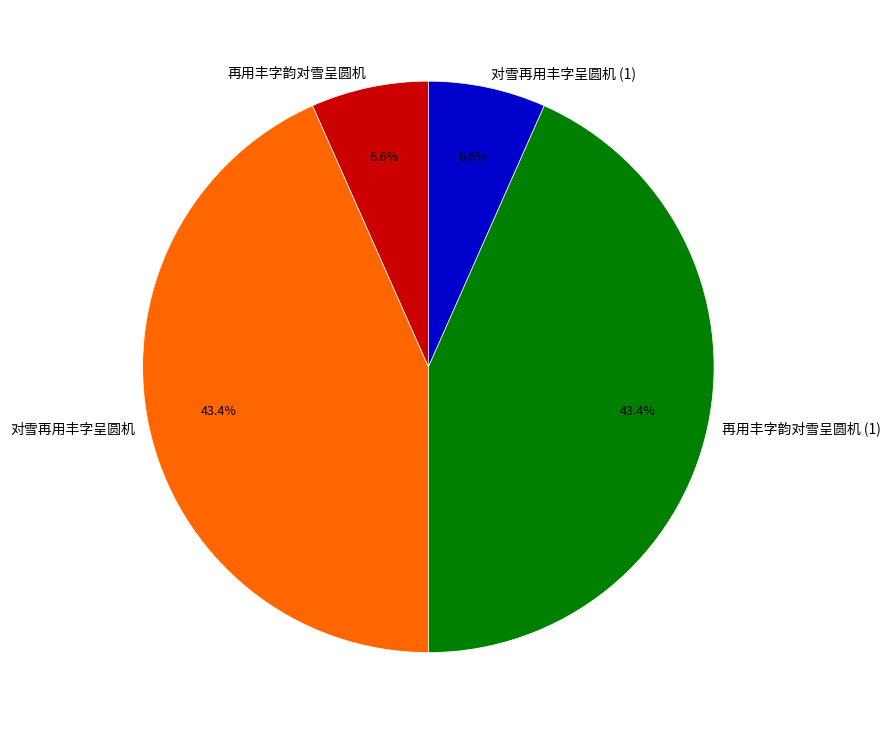

To the nearest percent, what is the difference between the 对雪再用丰字呈圆机 and 再用丰字韵对雪呈圆机 slice percentages?

37%